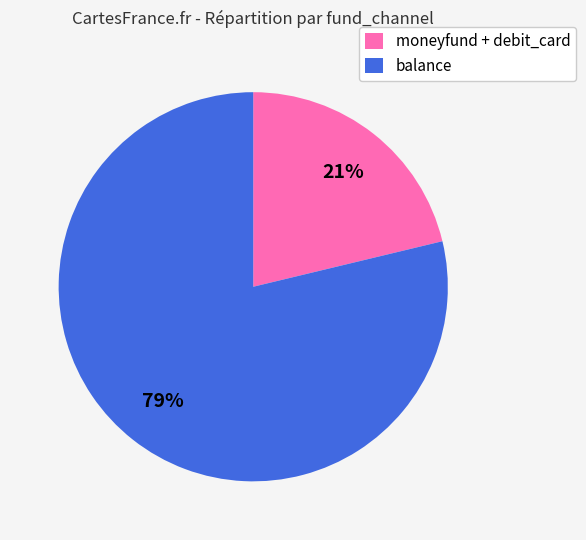

True or false: moneyfund + debit_card accounts for 29% of the total.

False